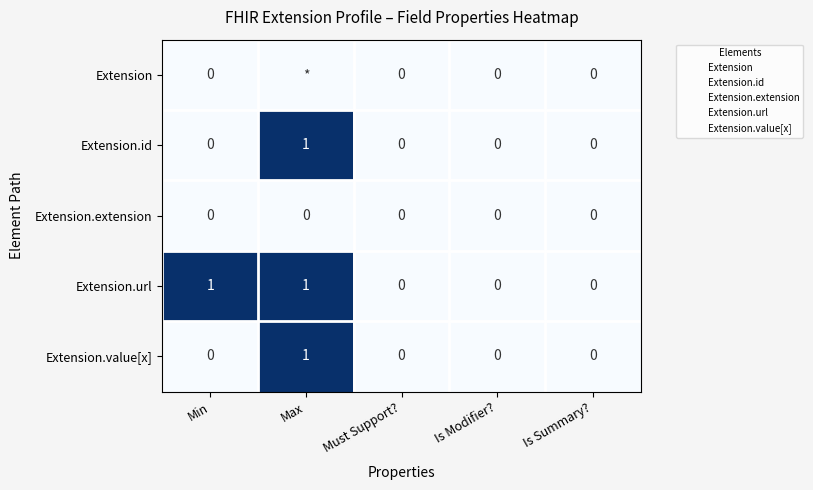

Rank the categories by Extension value from highest to lowest.

Min, Max, Must Support?, Is Modifier?, Is Summary?